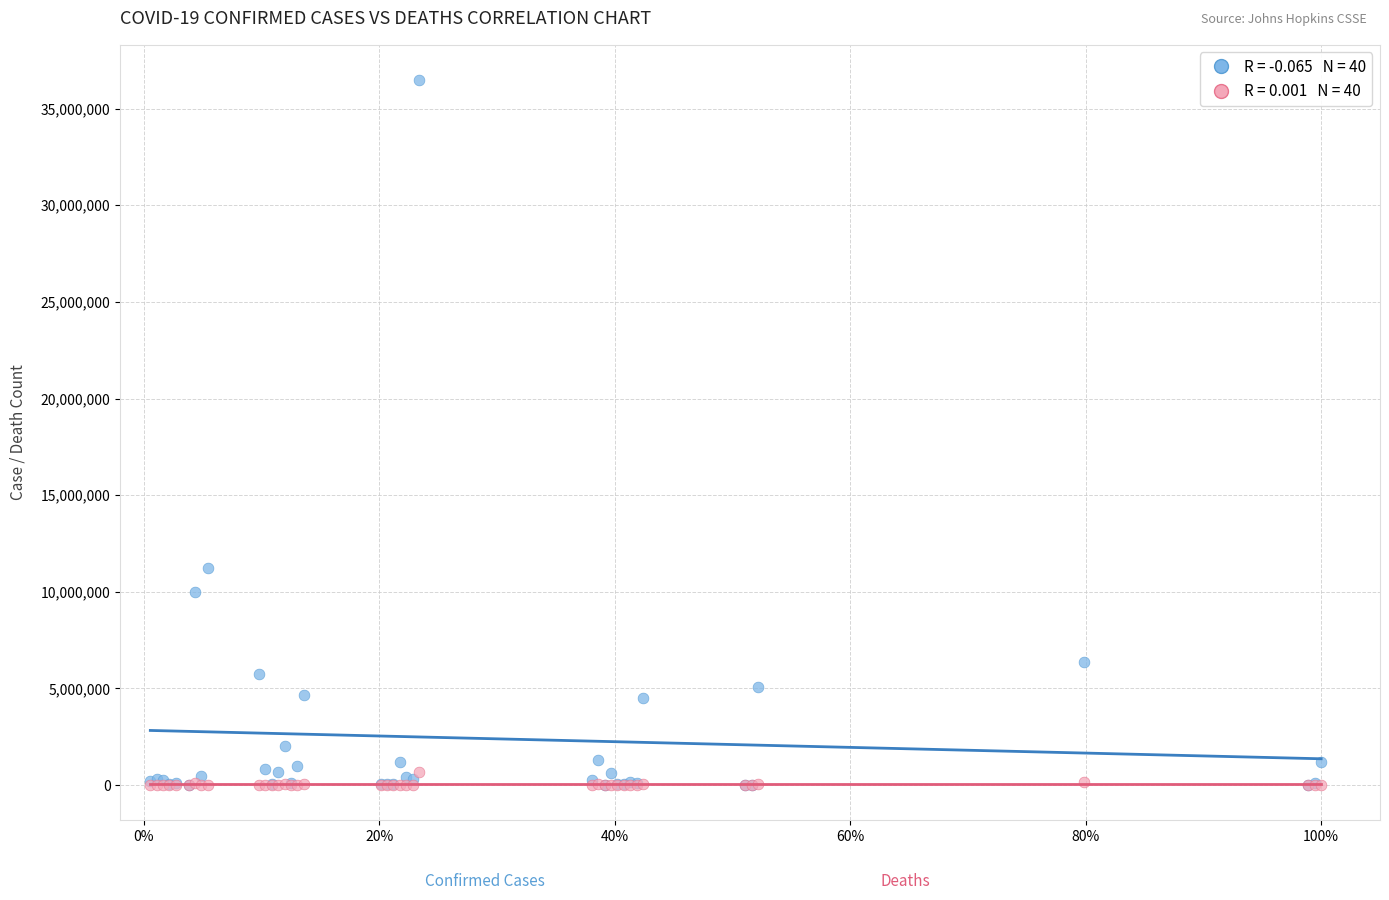

Across all series, what Y value is closest to 18238617?

11208893